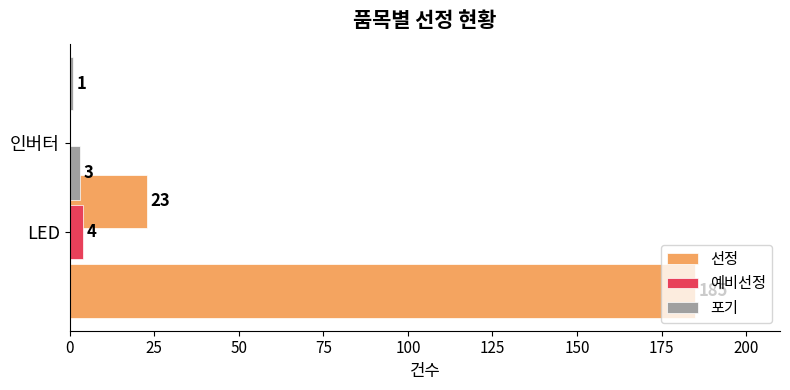

What is the total value across all series at 25?

24